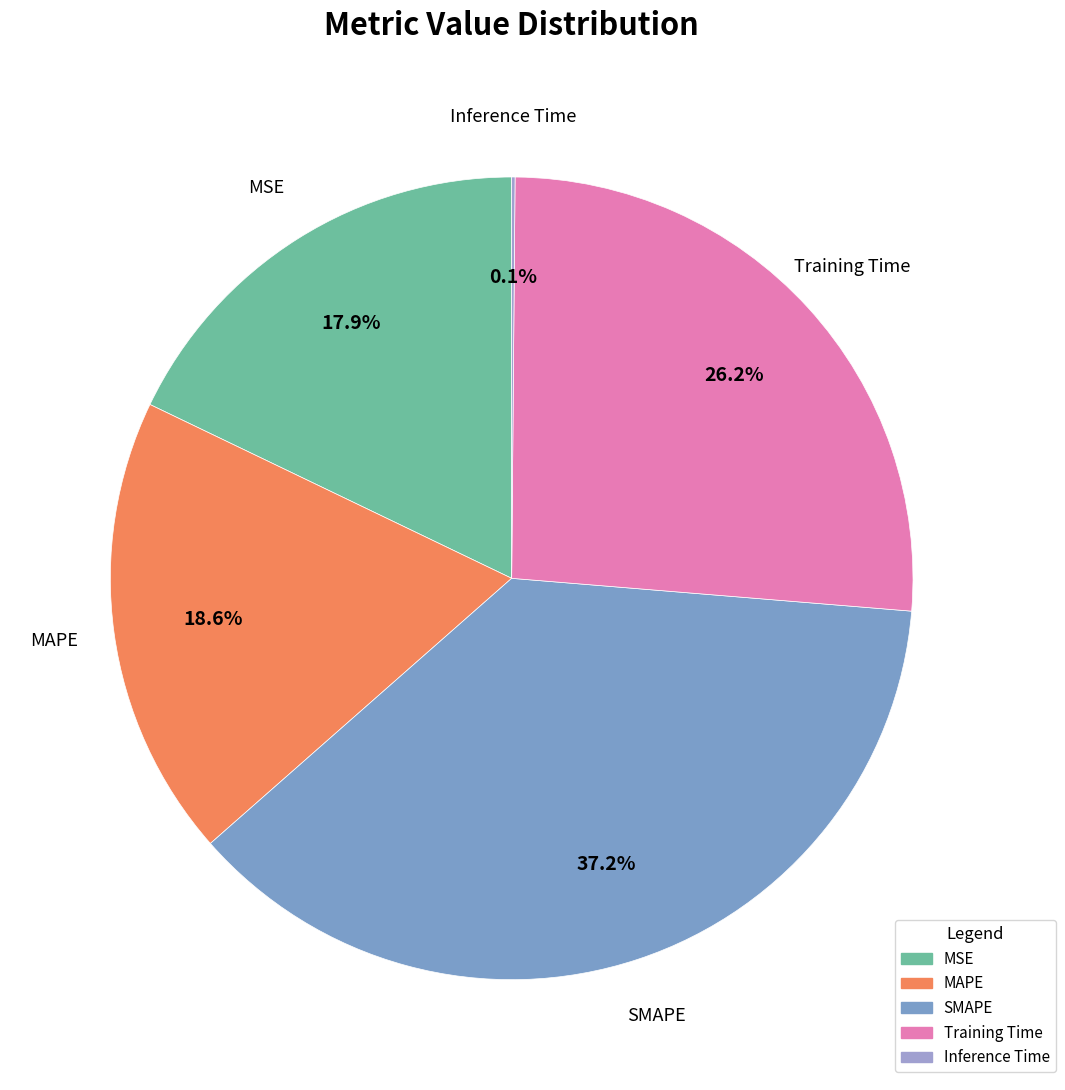

Do Training Time and MAPE together represent more than half of the pie?

No